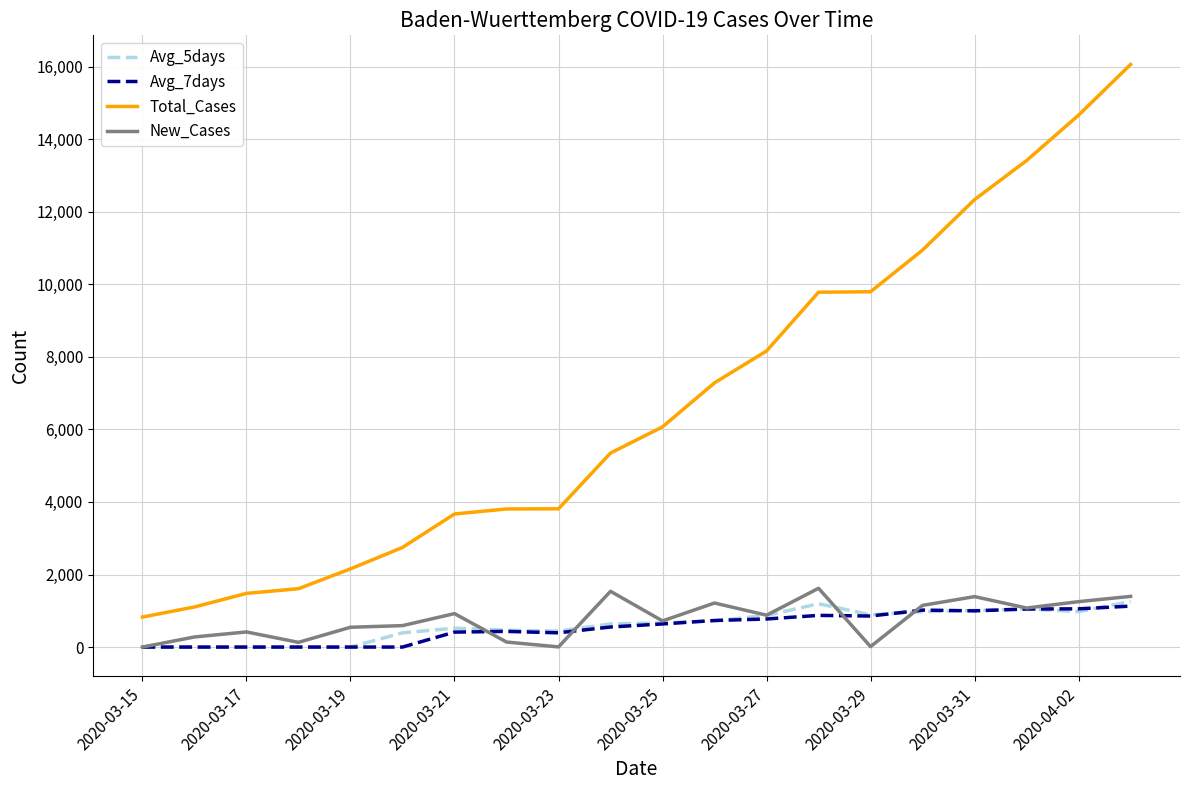

What is the maximum value for Avg_5days?

1253.0